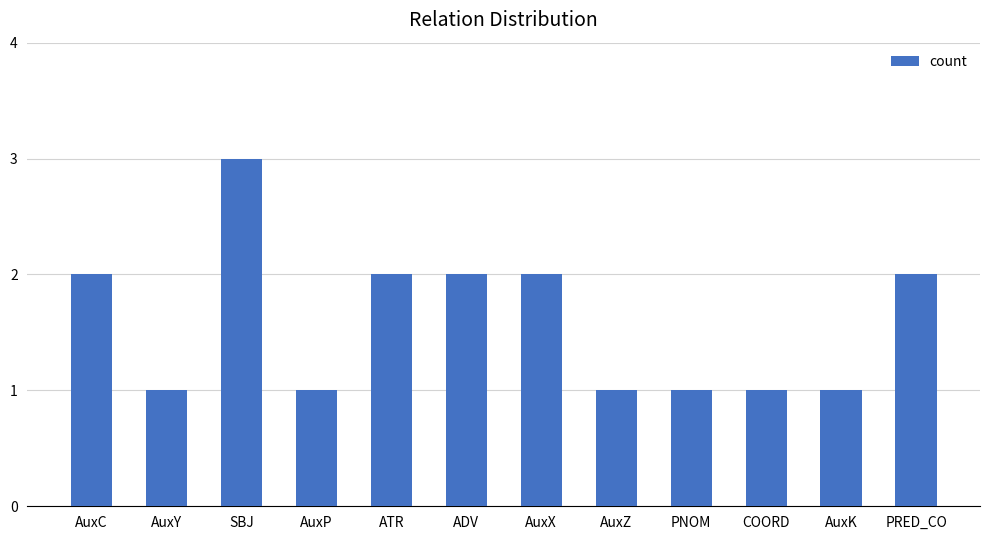

Reading left to right, transcribe all the data shown in this chart.

AuxC=2	AuxY=1	SBJ=3	AuxP=1	ATR=2	ADV=2	AuxX=2	AuxZ=1	PNOM=1	COORD=1	AuxK=1	PRED_CO=2